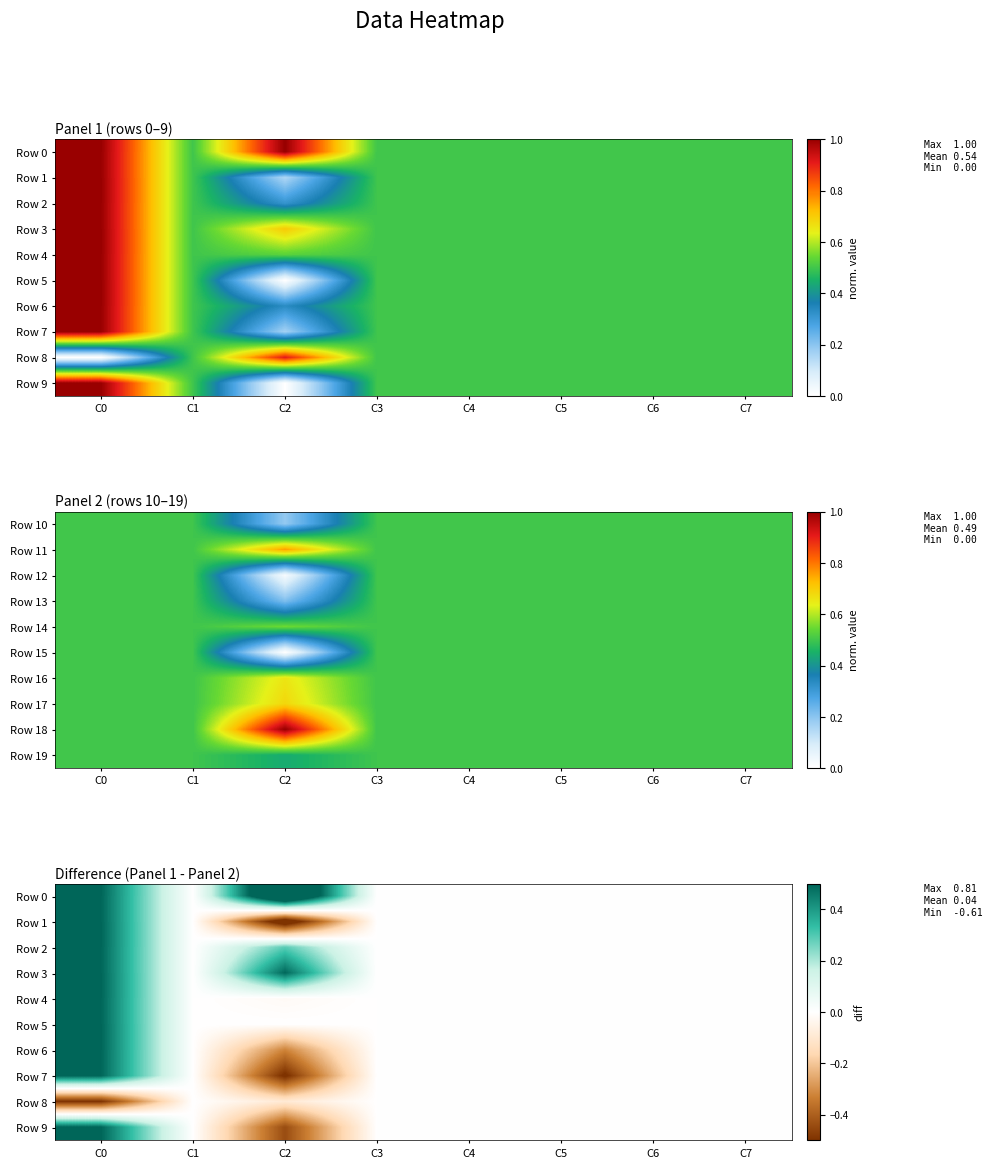

Is it true that Row 2 equals -0.3 at C6?

False